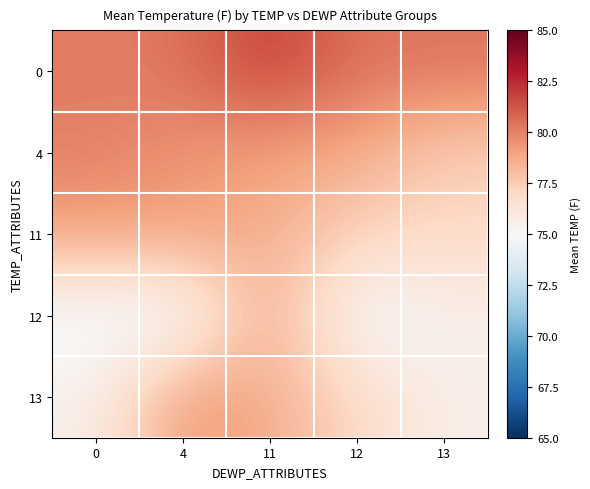

At which category is the sum across all series the highest?

11